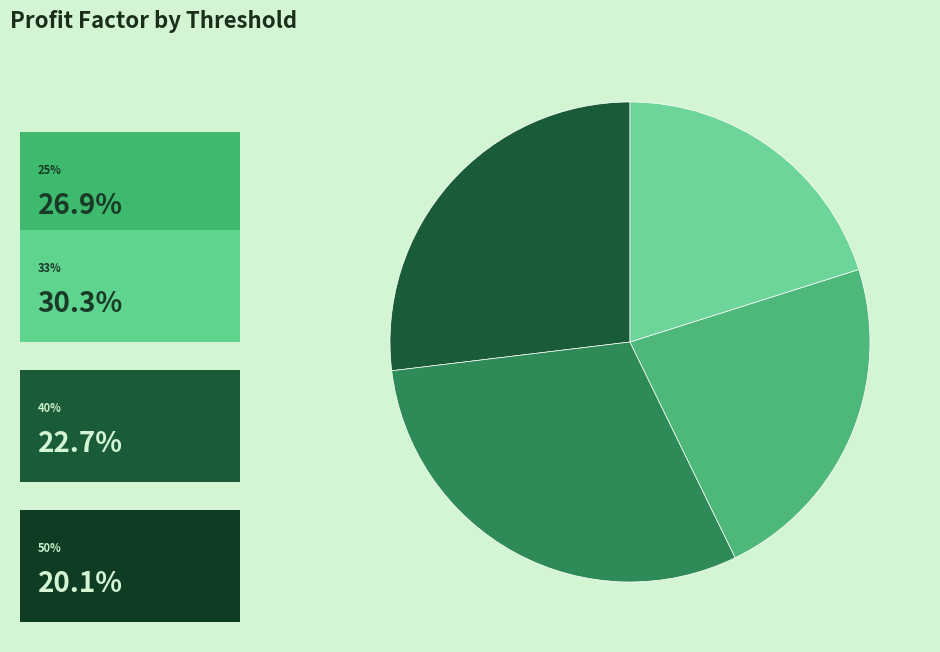

Count the number of slices in the pie.

4